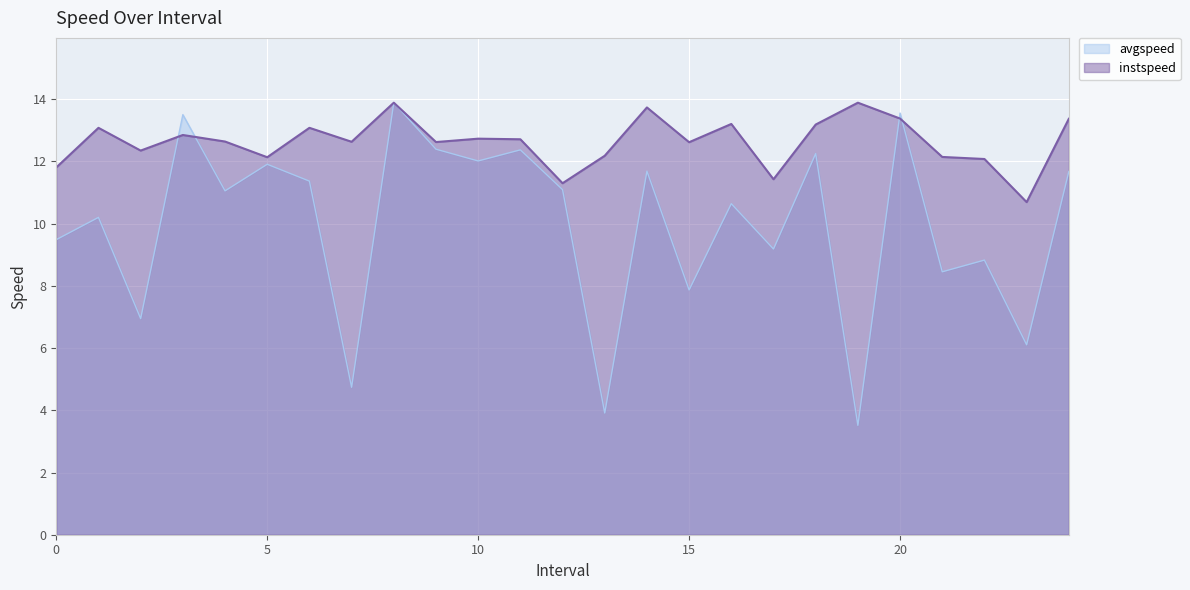

List the labels in order of instspeed value, largest first.

8.0, 19.0, 14.0, 20.0, 24.0, 16.0, 18.0, 6.0, 1.0, 3.0, 10.0, 11.0, 4.0, 7.0, 9.0, 15.0, 2.0, 13.0, 21.0, 5.0, 22.0, 0.0, 17.0, 12.0, 23.0